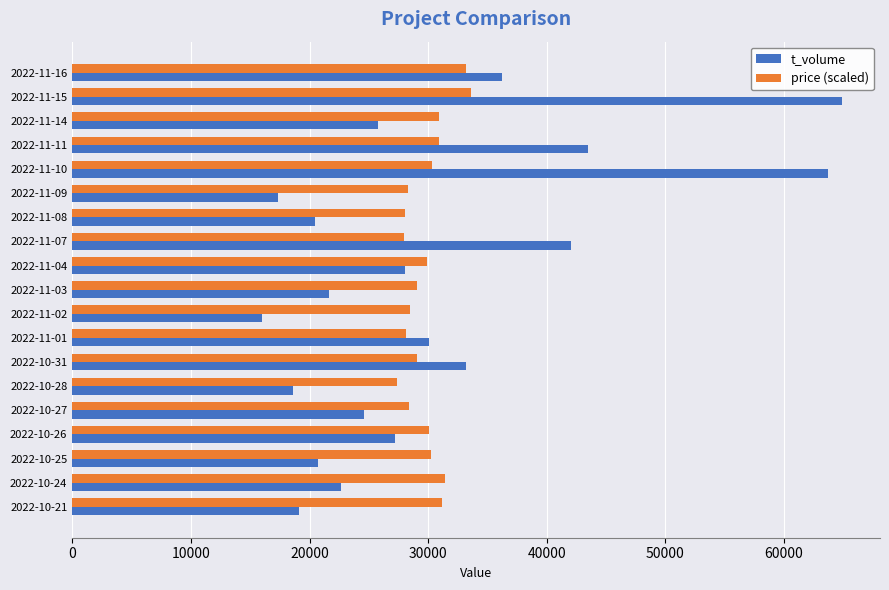

Between 2022-11-03 and 2022-11-02, which series saw the biggest shift?

t_volume